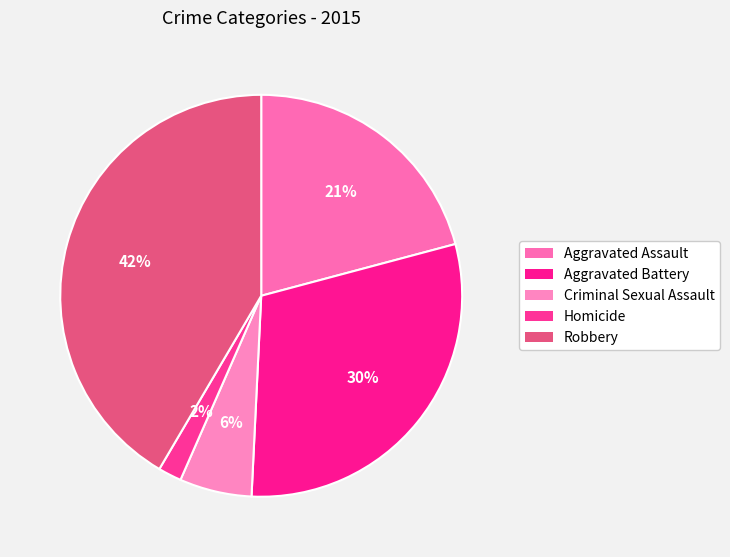

What is the largest slice in the pie chart?

Robbery